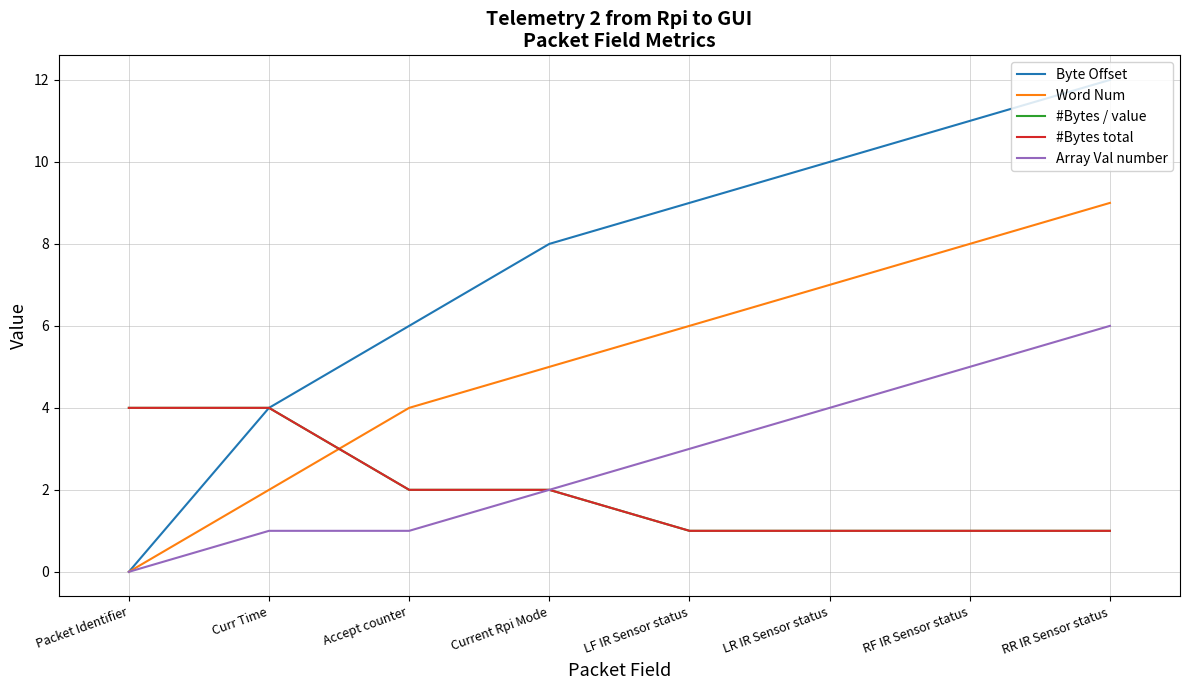

Is it true that Byte Offset equals 8 at Current Rpi Mode?

True